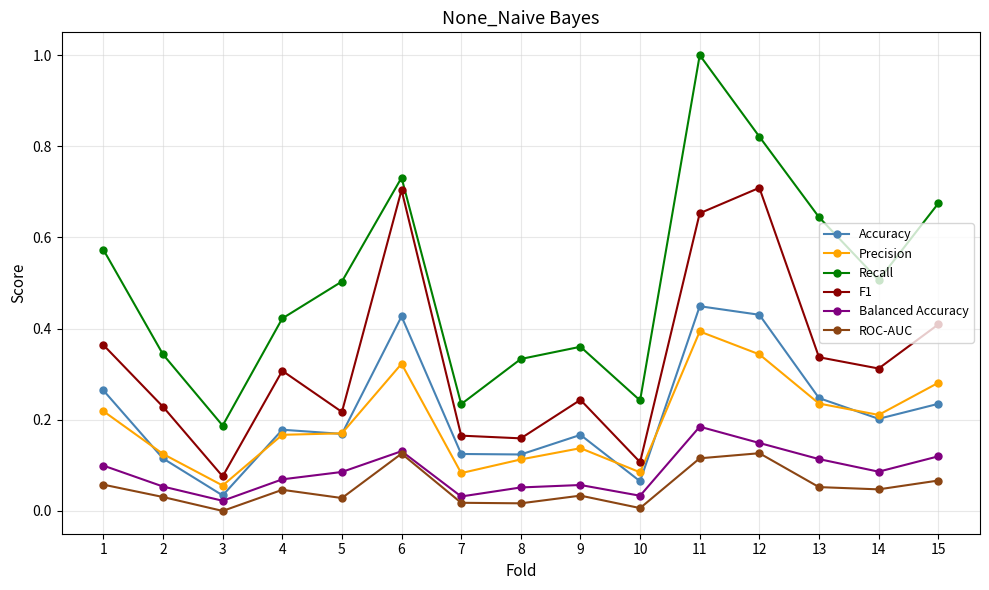

What is the spread (max minus min) of values at 11?

0.9